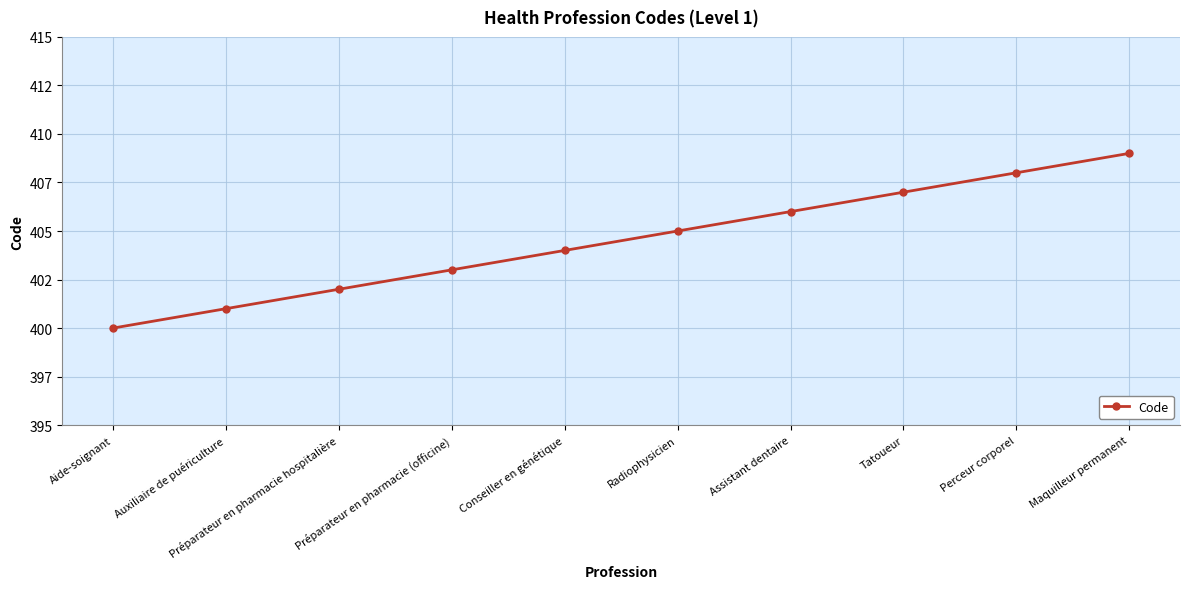

True or false: the data has more than 0 interior local peaks.

False